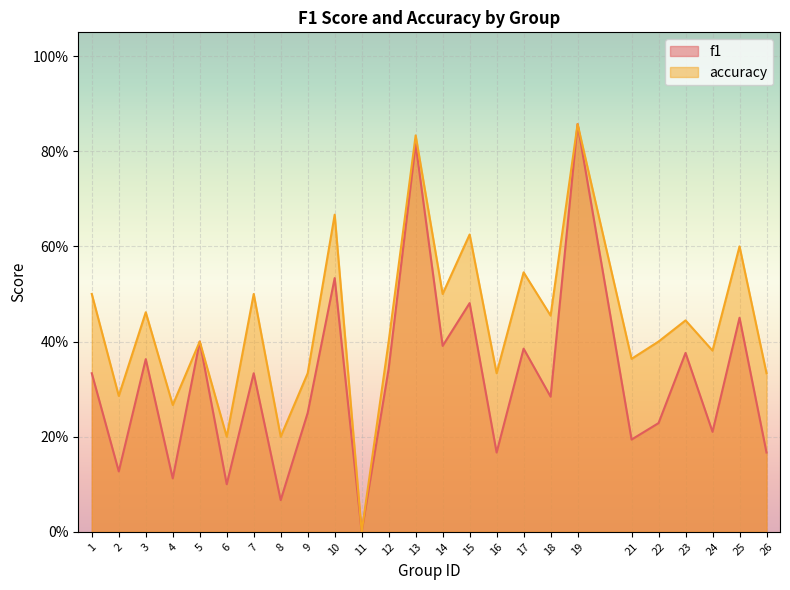

Which series has the largest range (max minus min)?

f1